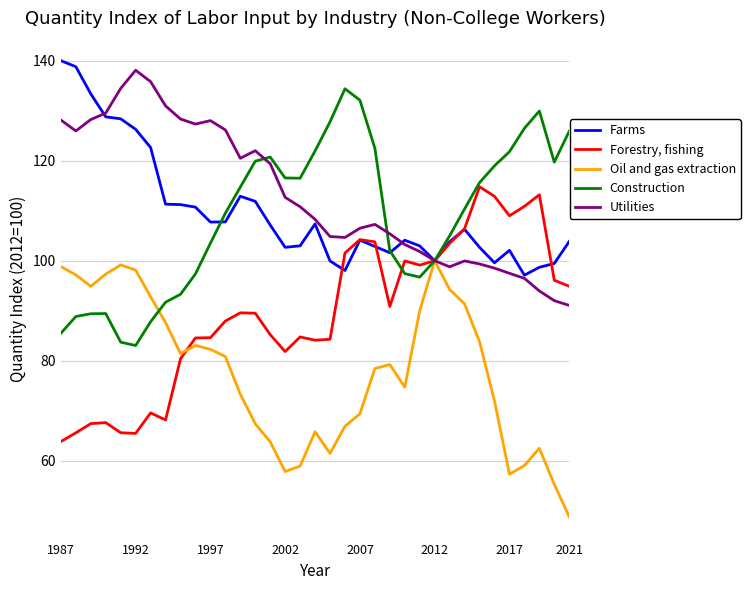

What is the minimum value for Utilities?

91.1